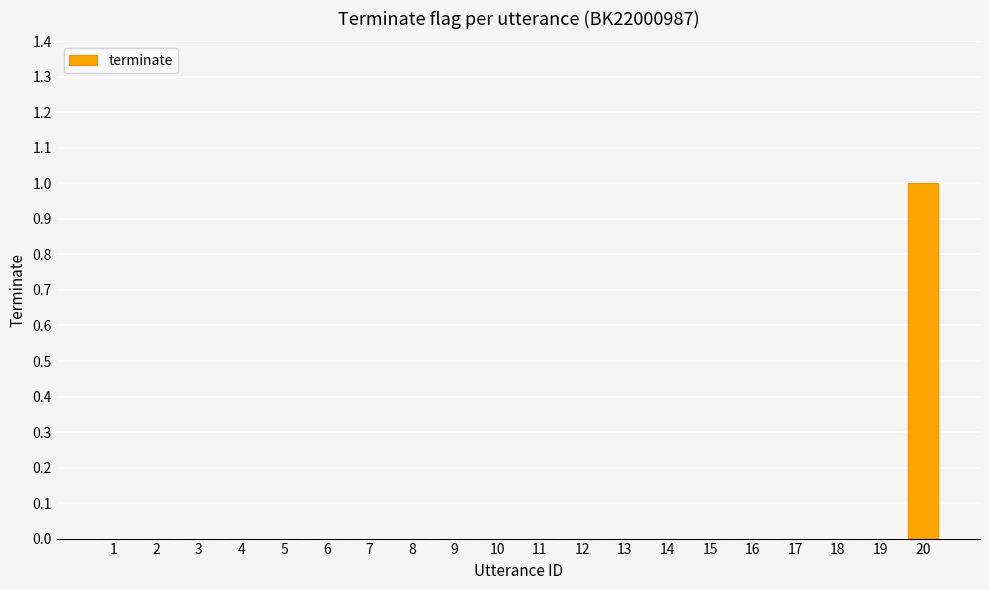

What is the maximum value shown in the chart?

1